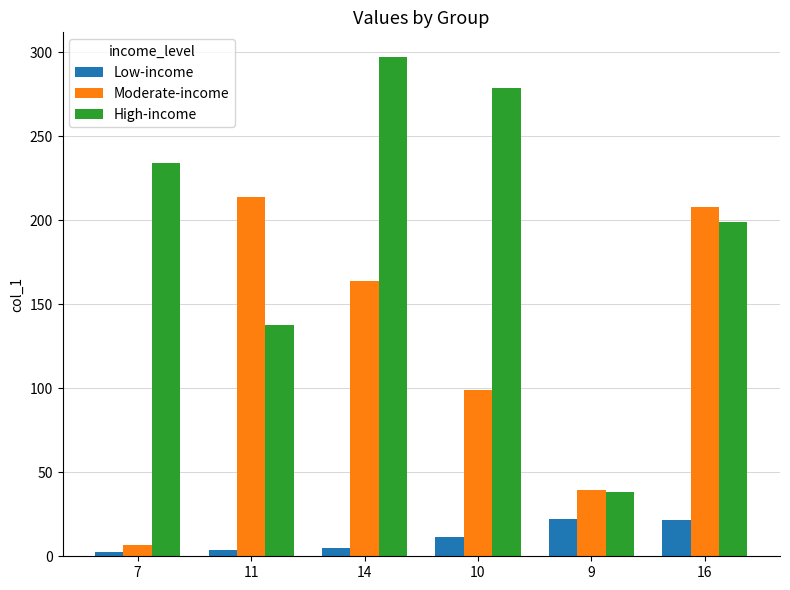

What is the label of the 1st bar from the left?

7